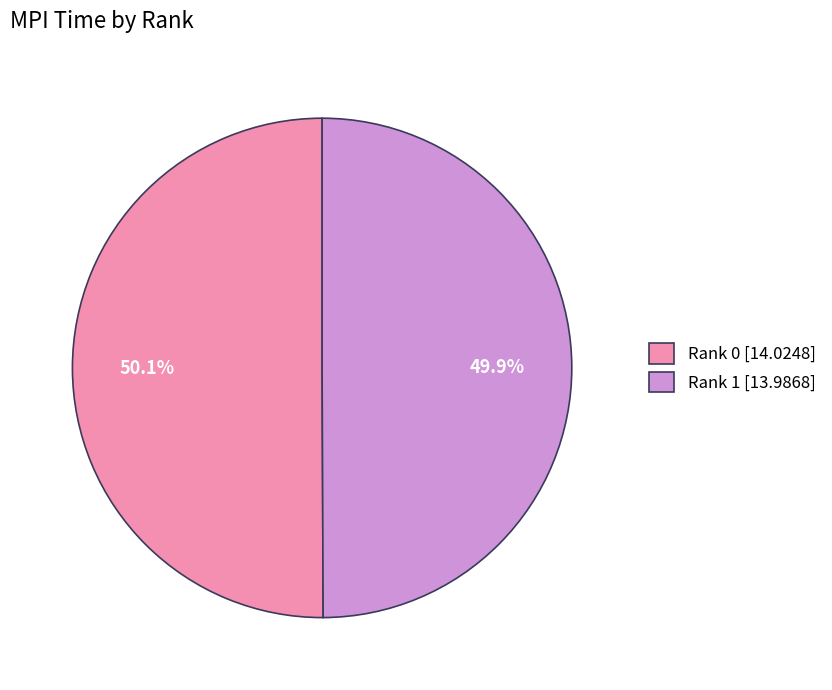

How much of the chart is everything except Rank 0?

49.9%